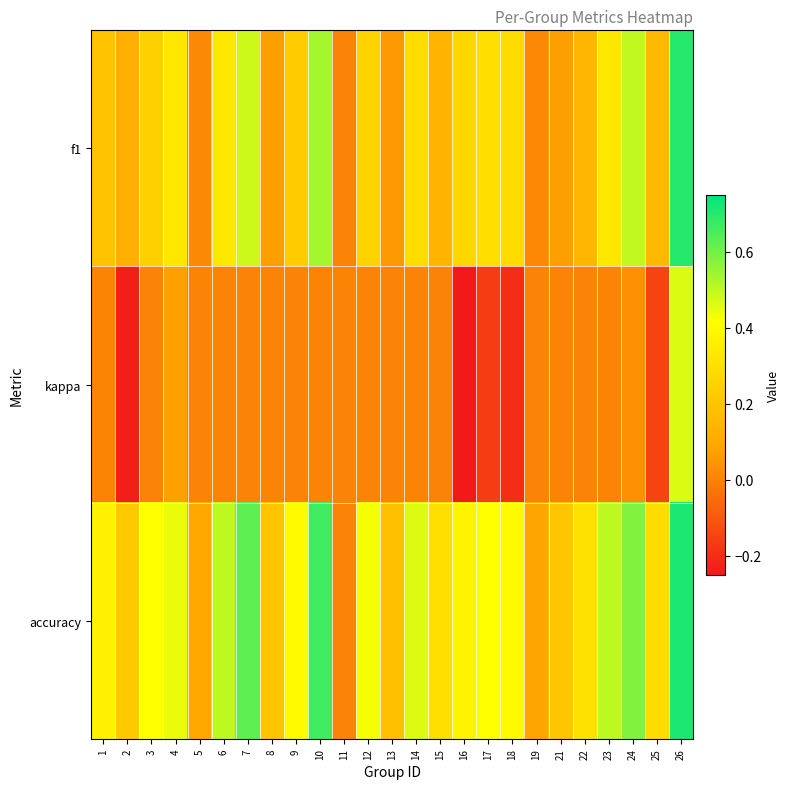

List the series in order of their peak value, lowest first.

kappa, f1, accuracy